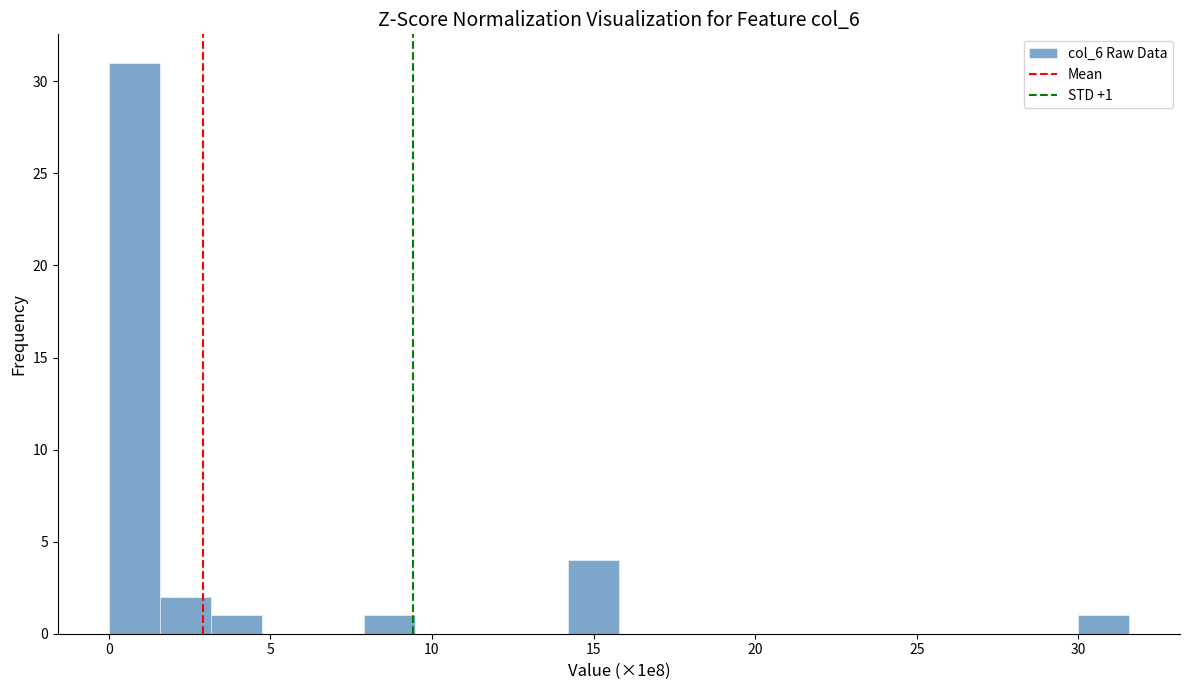

Around what value on the x-axis is the tallest bar? Give the approximate position of its centre, as read against the axis.

1.0